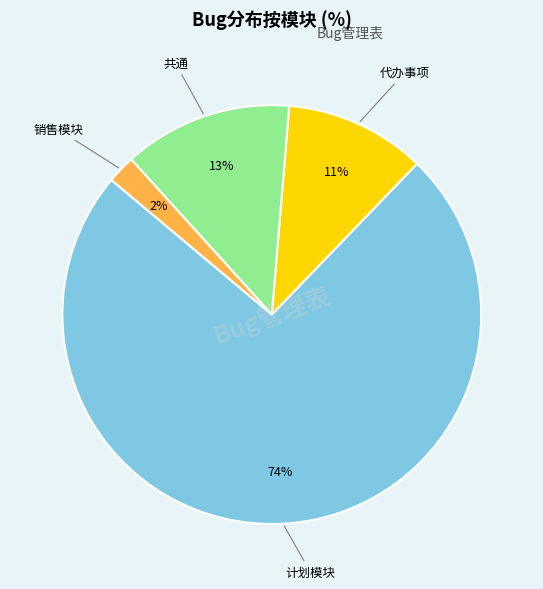

To the nearest percent, what is the difference between the largest and smallest slice percentages?

72%